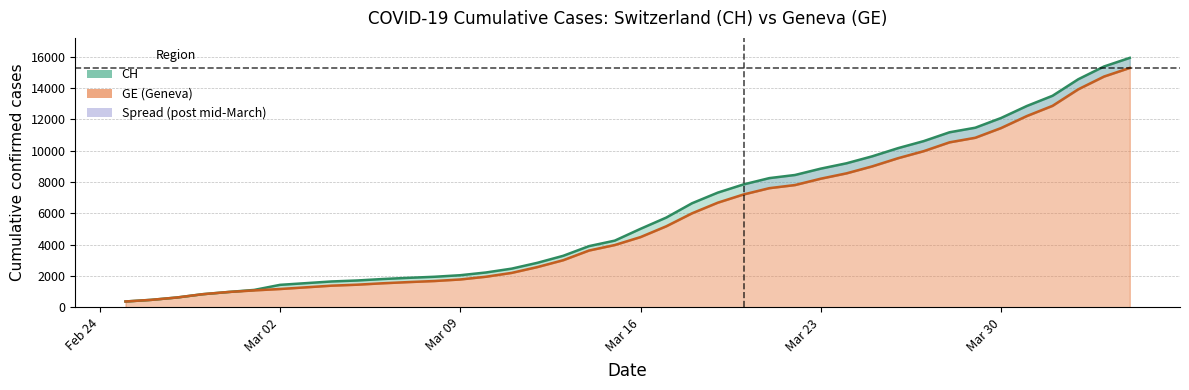

The GE series shows 1278 at 2020-03-03. True or false?

True